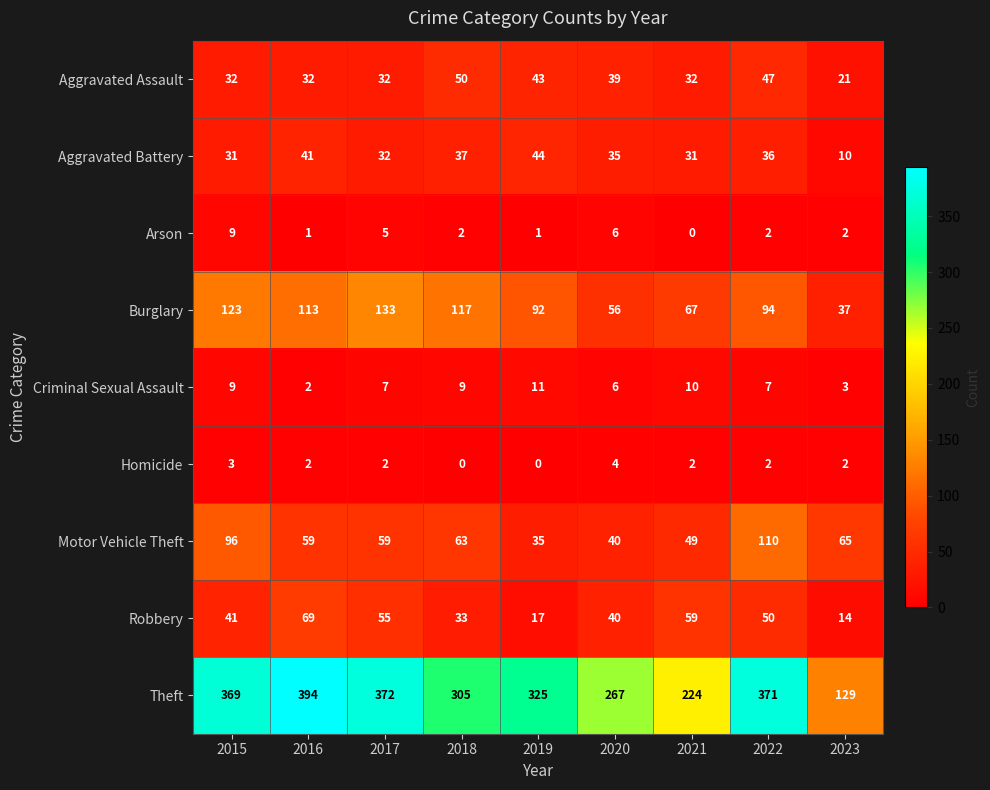

Which series has the largest total across all categories?

Theft